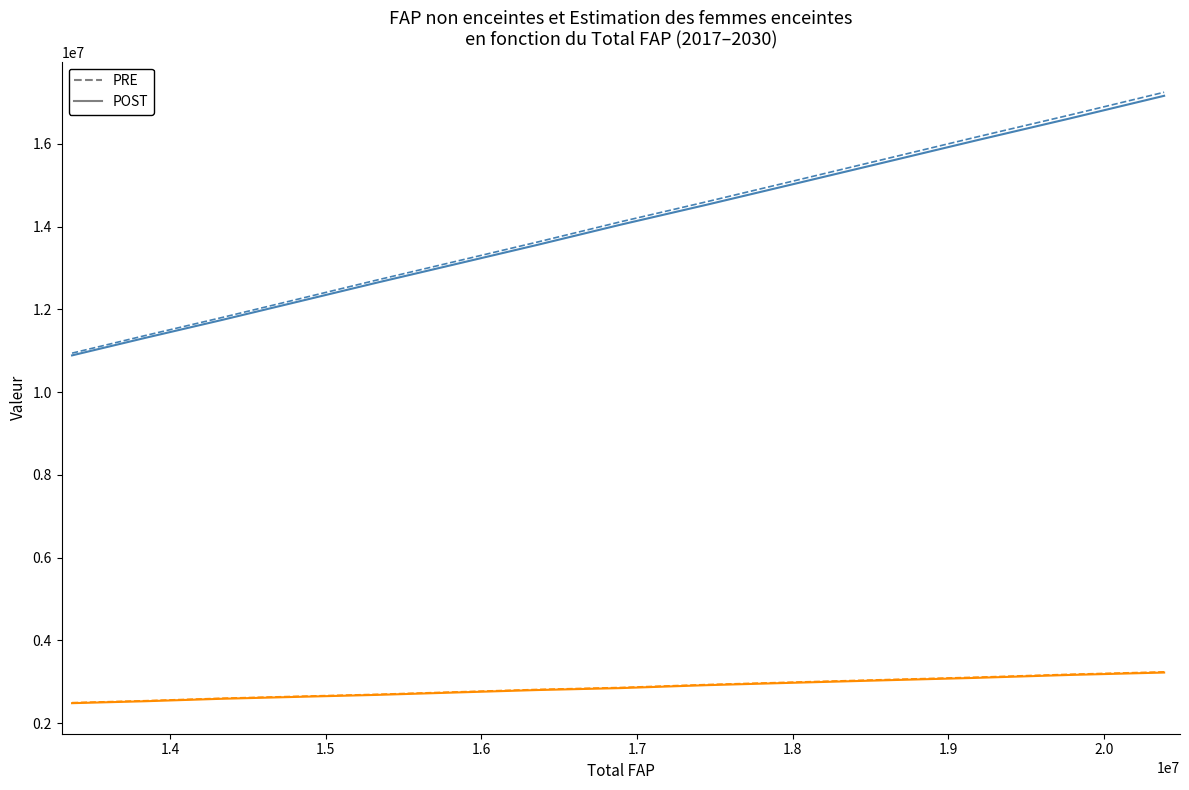

What is the minimum value shown in the chart?

2480858.6